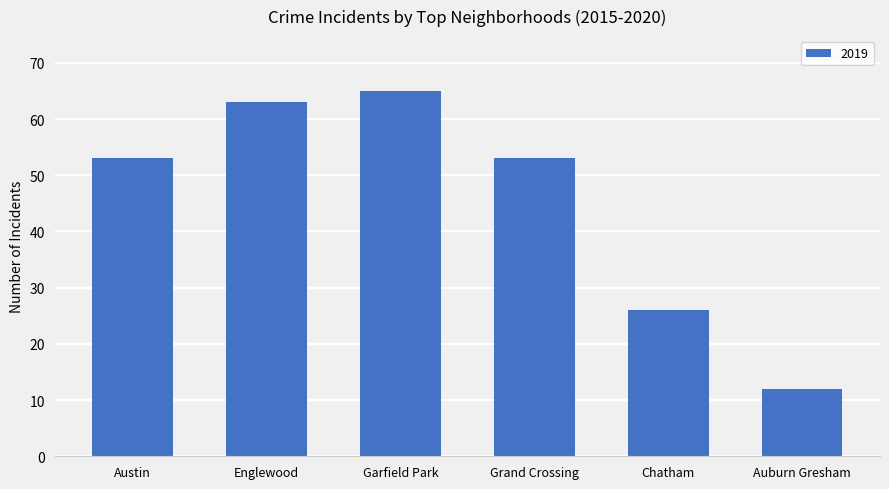

What is the difference between the second highest and second lowest values?

37